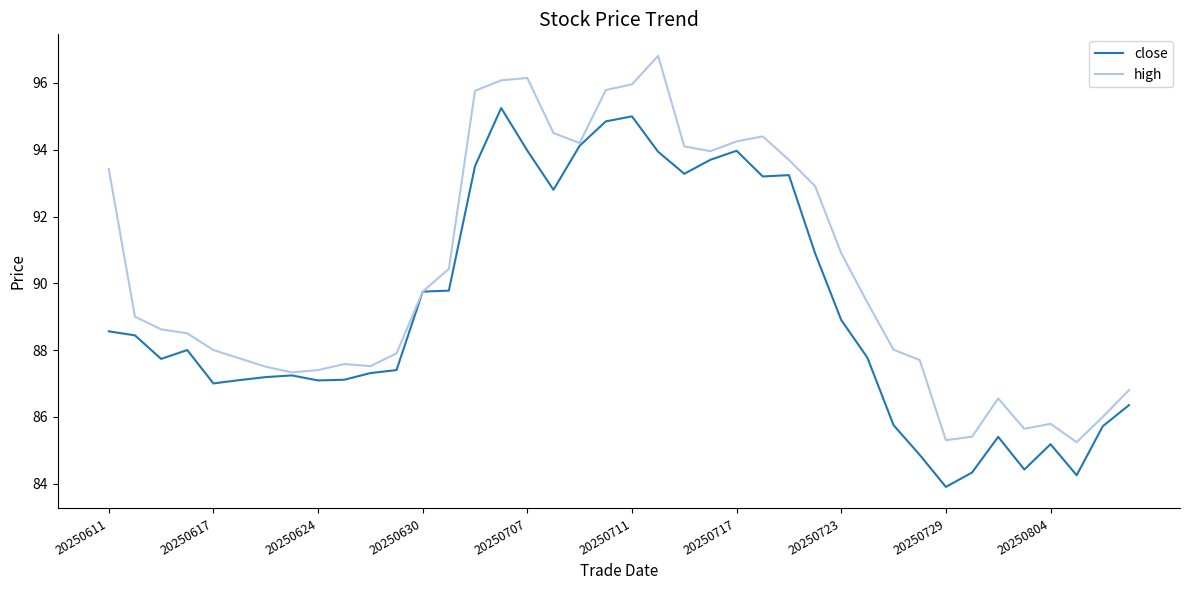

Rank the series by their average value, from highest to lowest.

high, close